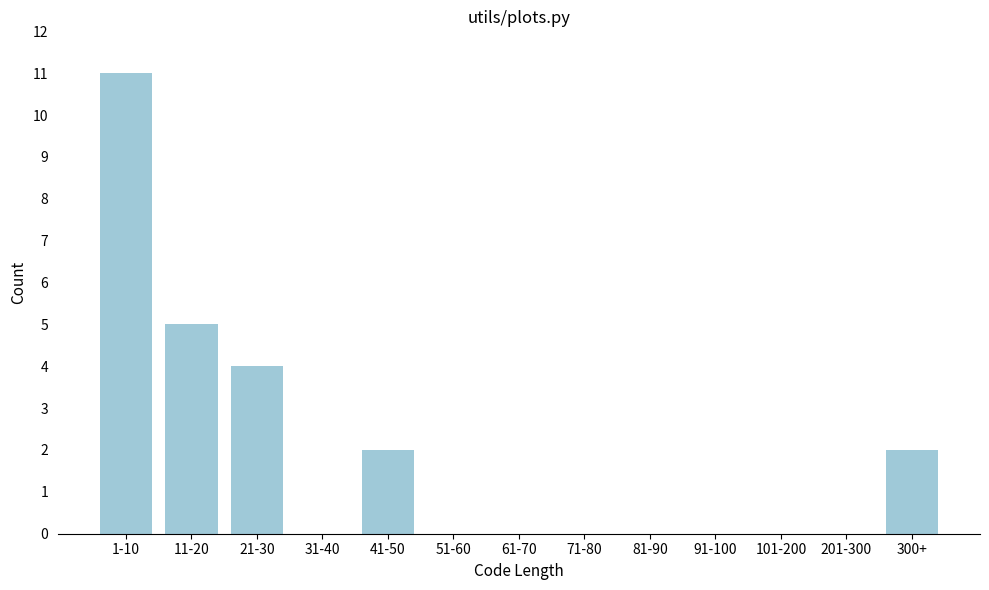

Reading left to right, extract all data points from this chart.

1-10=11	11-20=5	21-30=4	31-40=0	41-50=2	51-60=0	61-70=0	71-80=0	81-90=0	91-100=0	101-200=0	201-300=0	300+=2